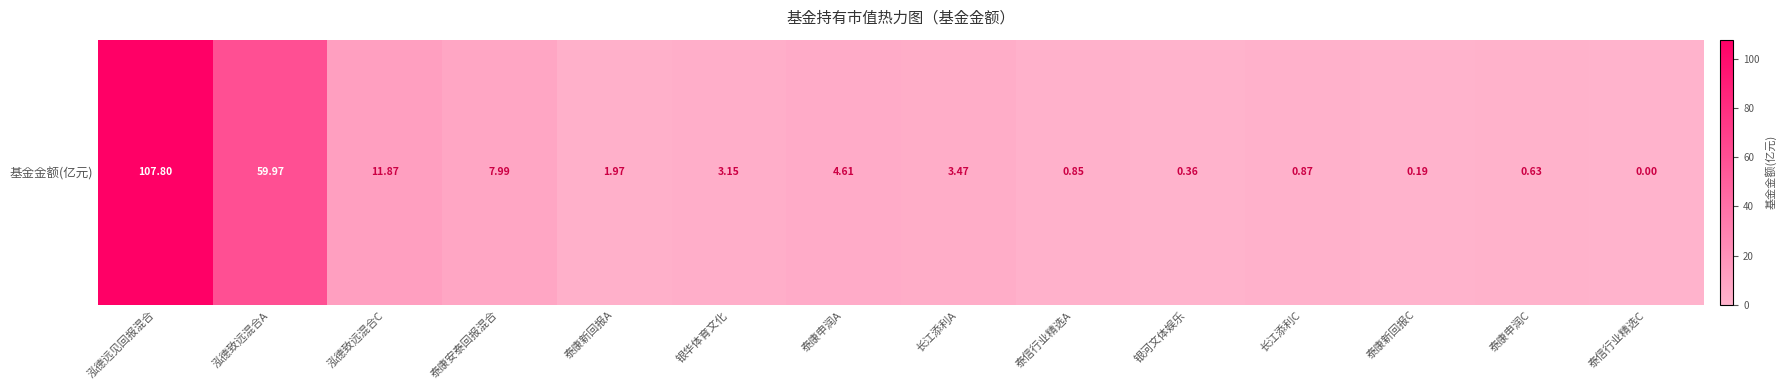

Is it true that the value at 泰信行业精选A is 0.3?

False